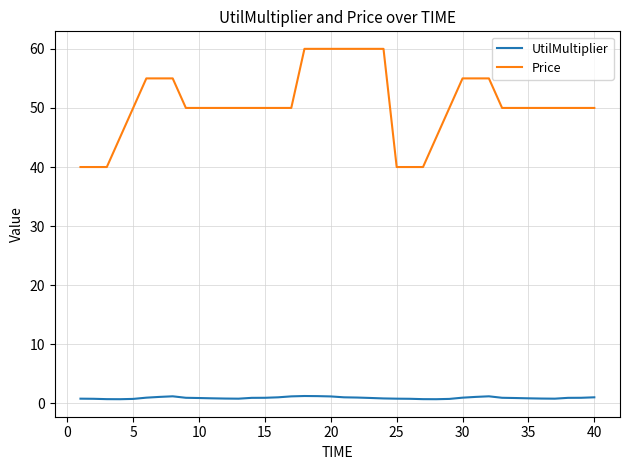

True or false: UtilMultiplier and Price cross at least once.

False